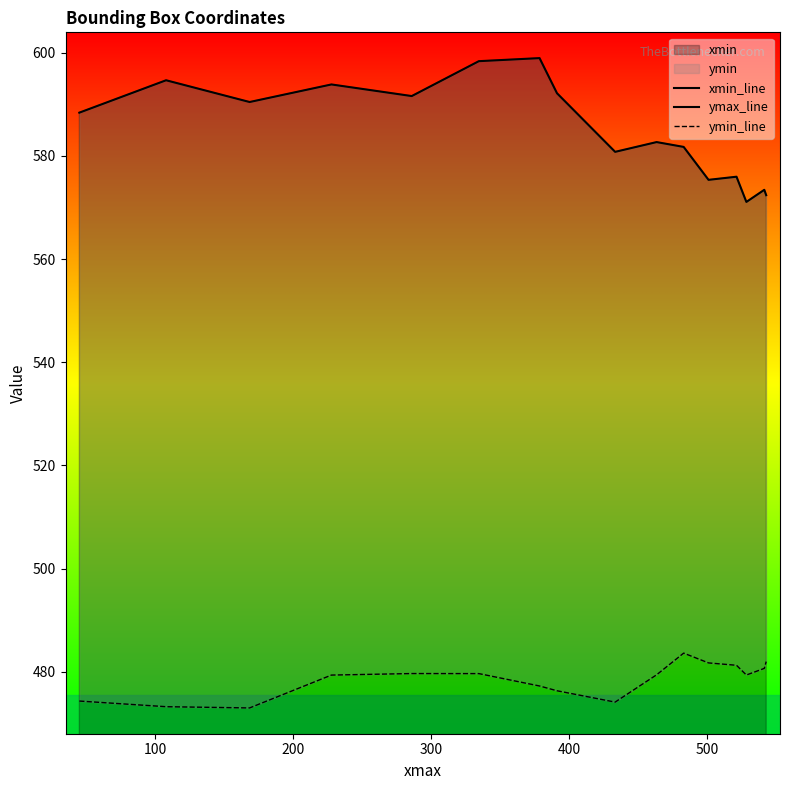

True or false: xmin_line and ymax_line intersect in this chart.

False